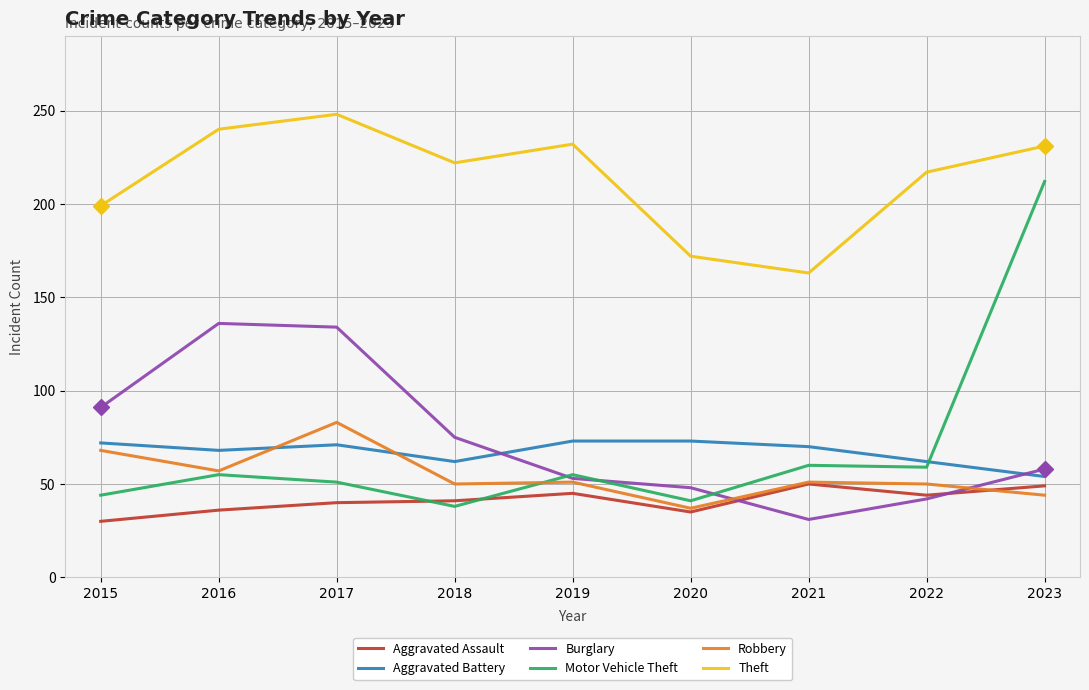

At which category does Robbery reach its first local peak?

2017